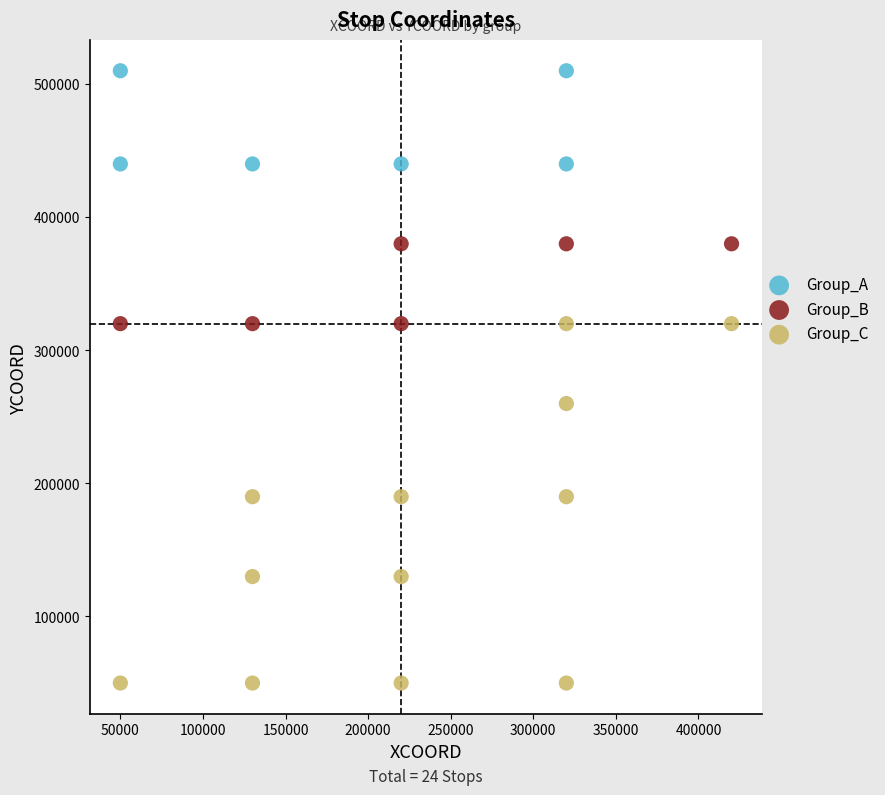

Which series contains the lowest Y value?

Group_C